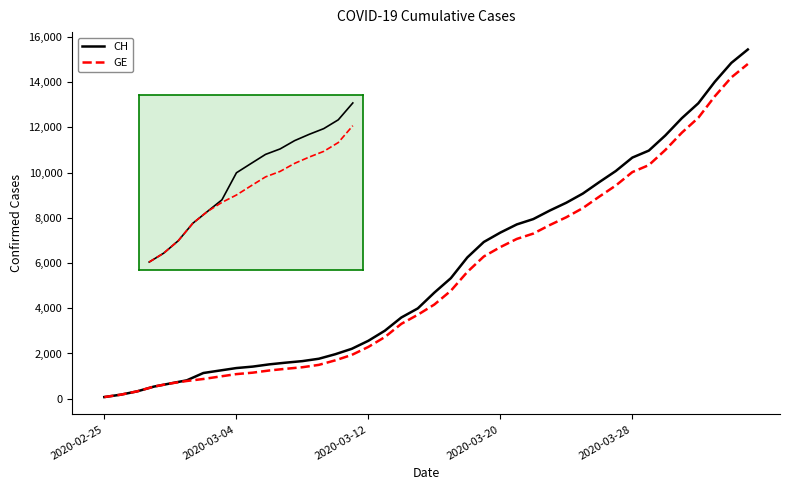

Where is GE nearest to the value 884?

6